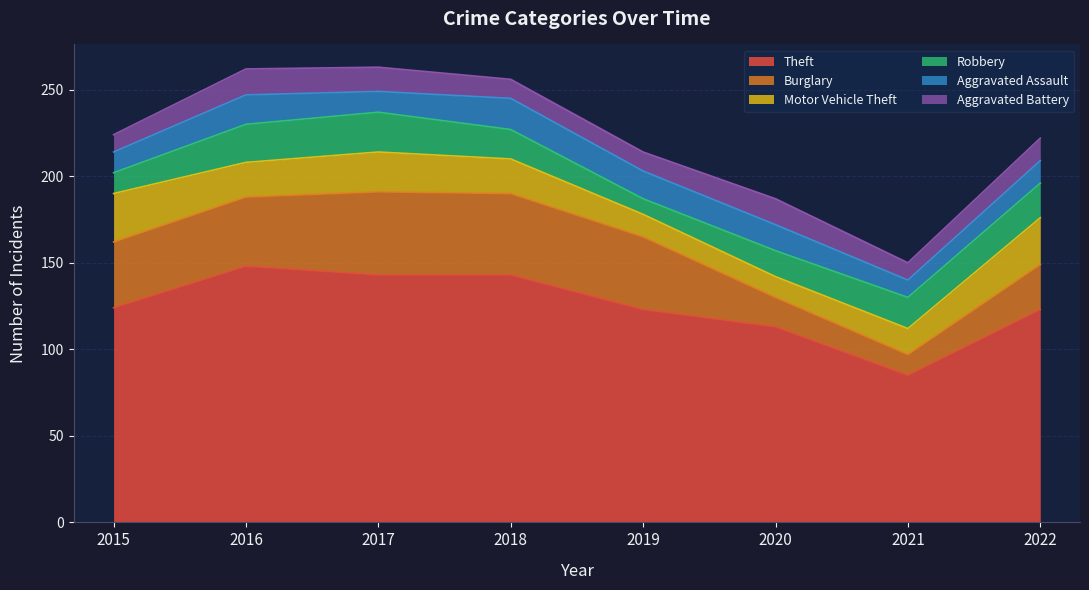

Reading left to right, list all the values displayed in this chart.

Theft: 2015=124	2016=148	2017=143	2018=143	2019=123	2020=113	2021=85	2022=123
Burglary: 2015=38	2016=40	2017=48	2018=47	2019=42	2020=17	2021=12	2022=26
Motor Vehicle Theft: 2015=28	2016=20	2017=23	2018=20	2019=13	2020=12	2021=15	2022=27
Robbery: 2015=12	2016=22	2017=23	2018=17	2019=9	2020=15	2021=18	2022=20
Aggravated Assault: 2015=12	2016=17	2017=12	2018=18	2019=16	2020=15	2021=10	2022=13
Aggravated Battery: 2015=10	2016=15	2017=14	2018=11	2019=11	2020=15	2021=10	2022=13